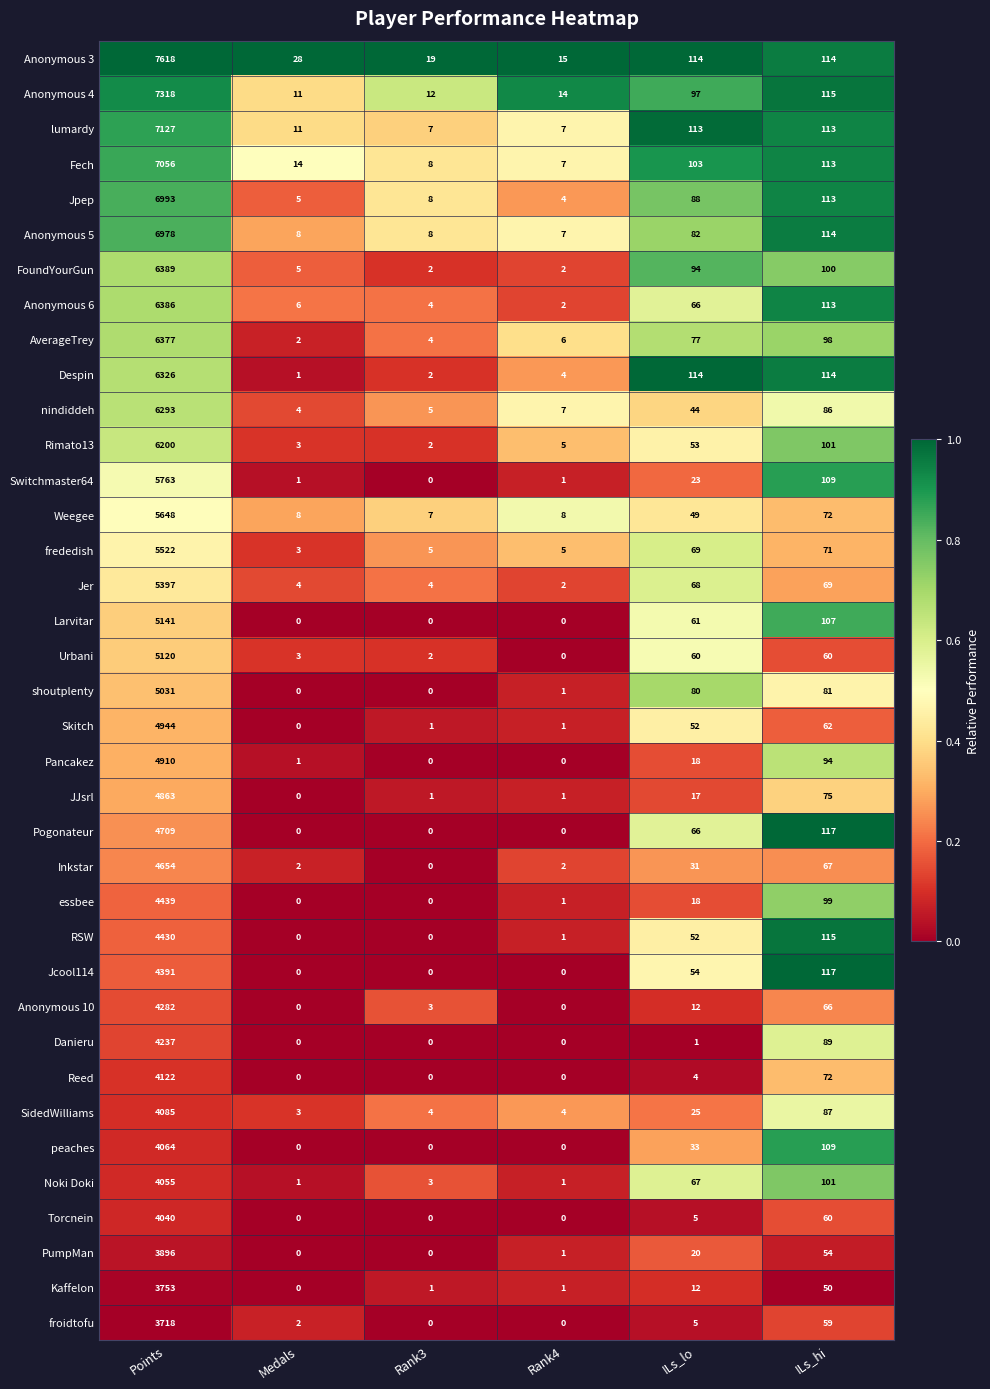

List the series in order of their peak value, highest first.

Anonymous 3, Anonymous 4, lumardy, Fech, Jpep, Anonymous 5, FoundYourGun, Anonymous 6, AverageTrey, Despin, nindiddeh, Rimato13, Switchmaster64, Weegee, frededish, Jer, Larvitar, Urbani, shoutplenty, Skitch, Pancakez, JJsrl, Pogonateur, Inkstar, essbee, RSW, Jcool114, Anonymous 10, Danieru, Reed, SidedWilliams, peaches, Noki Doki, Torcnein, PumpMan, Kaffelon, froidtofu